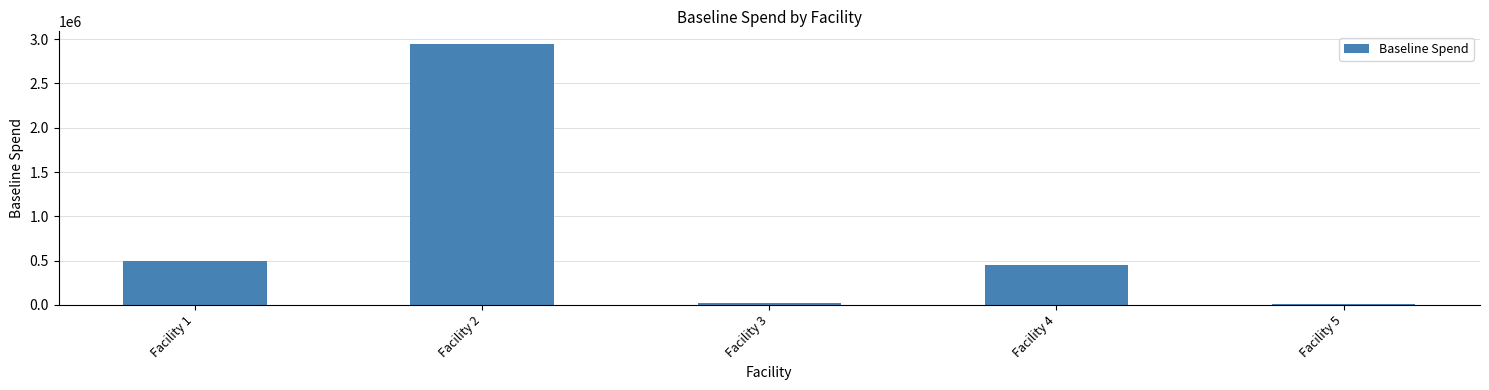

Which label corresponds to the largest value in the chart?

Facility 2